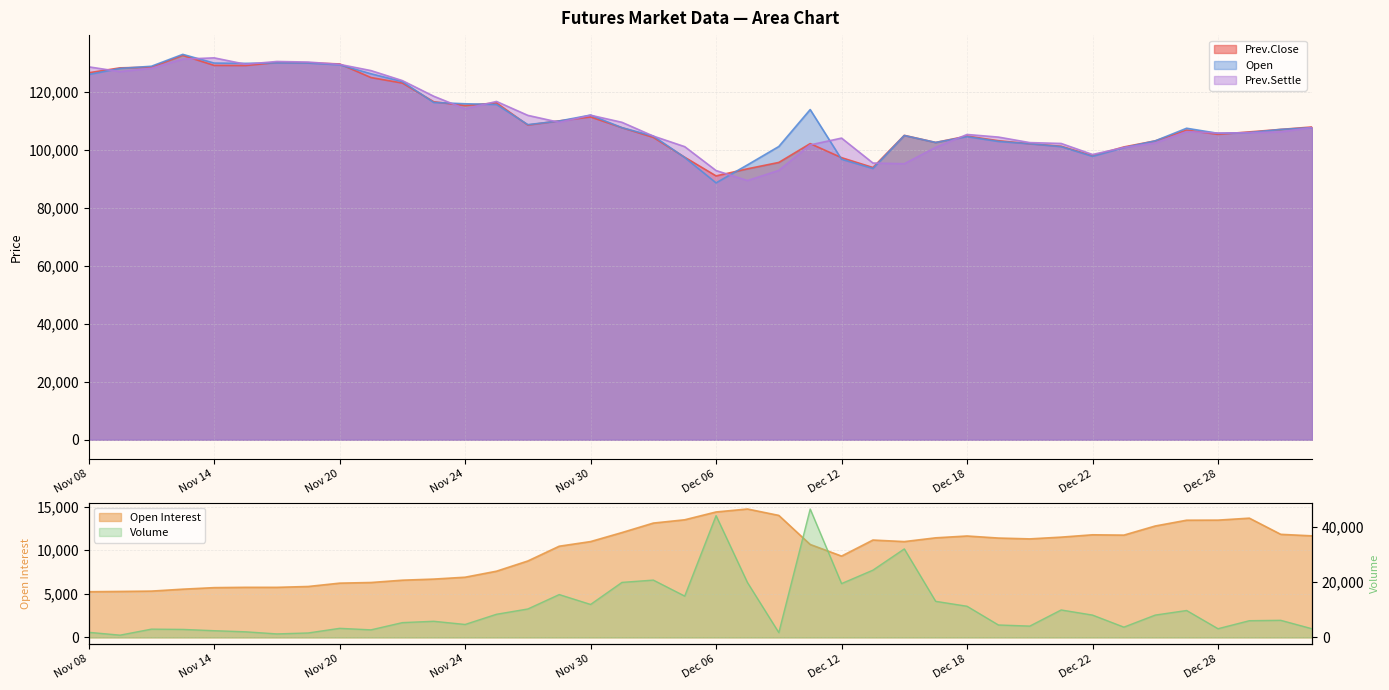

List the labels in order of Open value, smallest first.

Dec 06, Dec 13, Dec 07, Dec 12, Dec 05, Dec 22, Dec 25, Dec 21, Dec 08, Dec 20, Dec 15, Dec 19, Dec 26, Dec 18, Dec 04, Dec 14, Dec 28, Dec 29, Jan 02, Dec 27, Dec 01, Jan 03, Nov 28, Nov 29, Nov 30, Dec 11, Nov 27, Nov 24, Nov 23, Nov 22, Nov 08, Nov 21, Nov 09, Nov 10, Nov 20, Nov 15, Nov 14, Nov 17, Nov 16, Nov 13